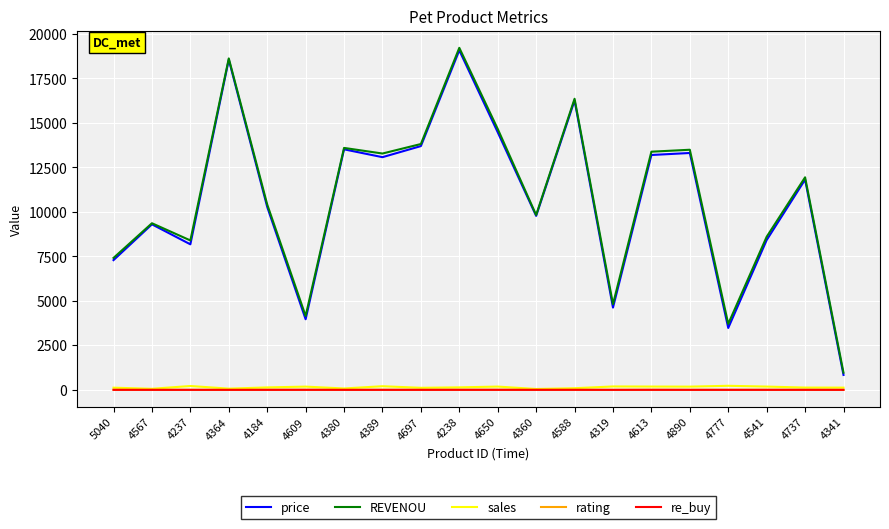

Does the chart have visible grid lines?

Yes